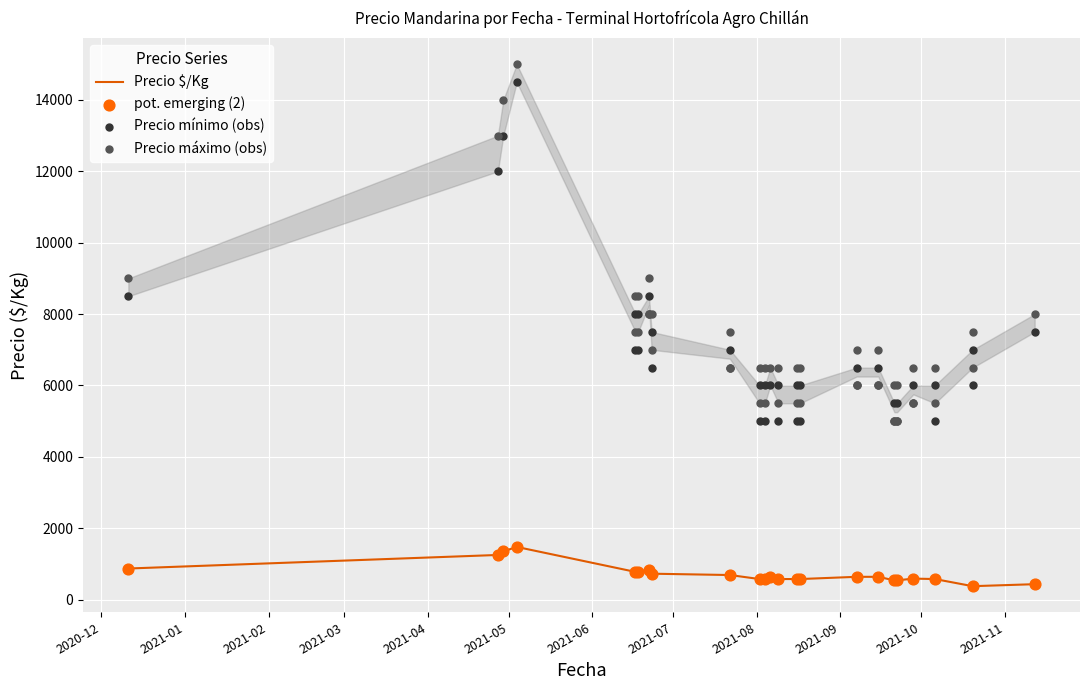

Which series has the largest total across all categories?

Precio maximo